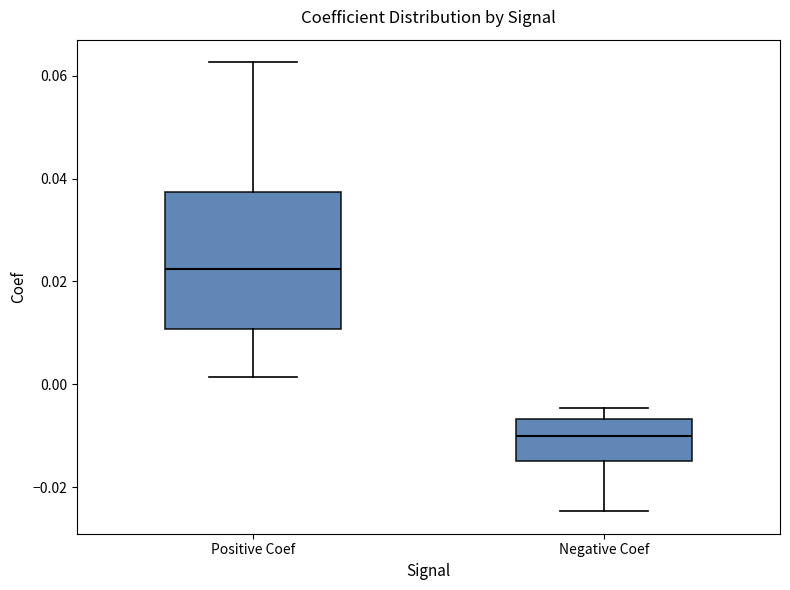

Reading left to right, transcribe this box plot: for each box, give where its median line is, the range the box spans, and where its two whiskers end, as read against the y-axis. The values are not printed on the chart, so give them approximately, as read against the axis.

Positive Coef: median 0.022, box 0.010 to 0.038, whiskers 0.002 to 0.062
Negative Coef: median -0.010, box -0.016 to -0.006, whiskers -0.024 to -0.004